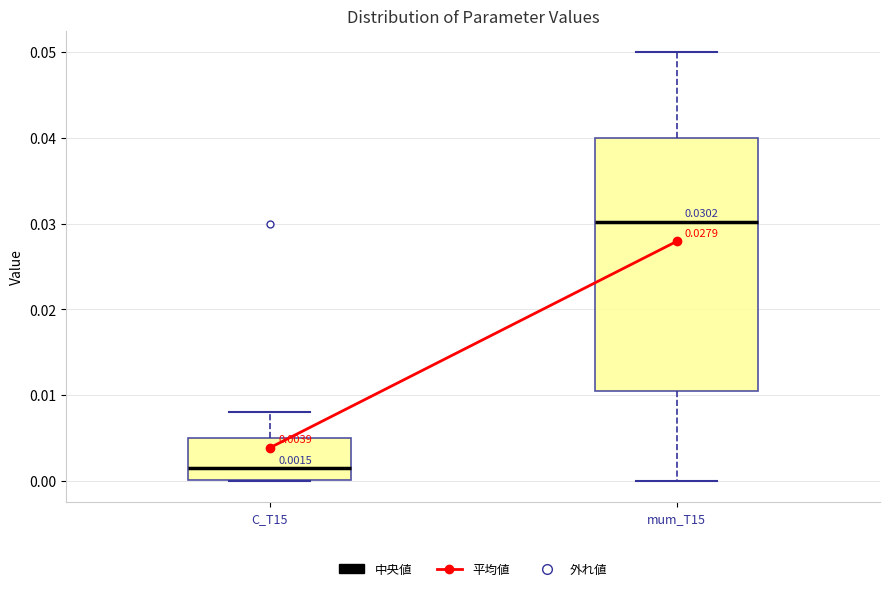

Which box has the lowest median line?

C_T15